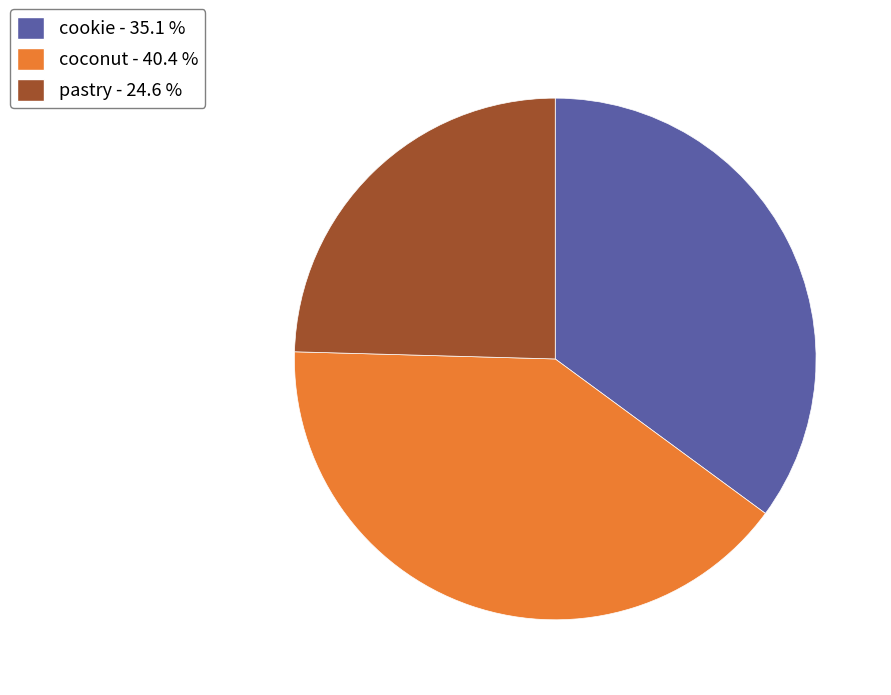

Which has a higher value, coconut - 40.4 % or pastry - 24.6 %?

coconut - 40.4 %